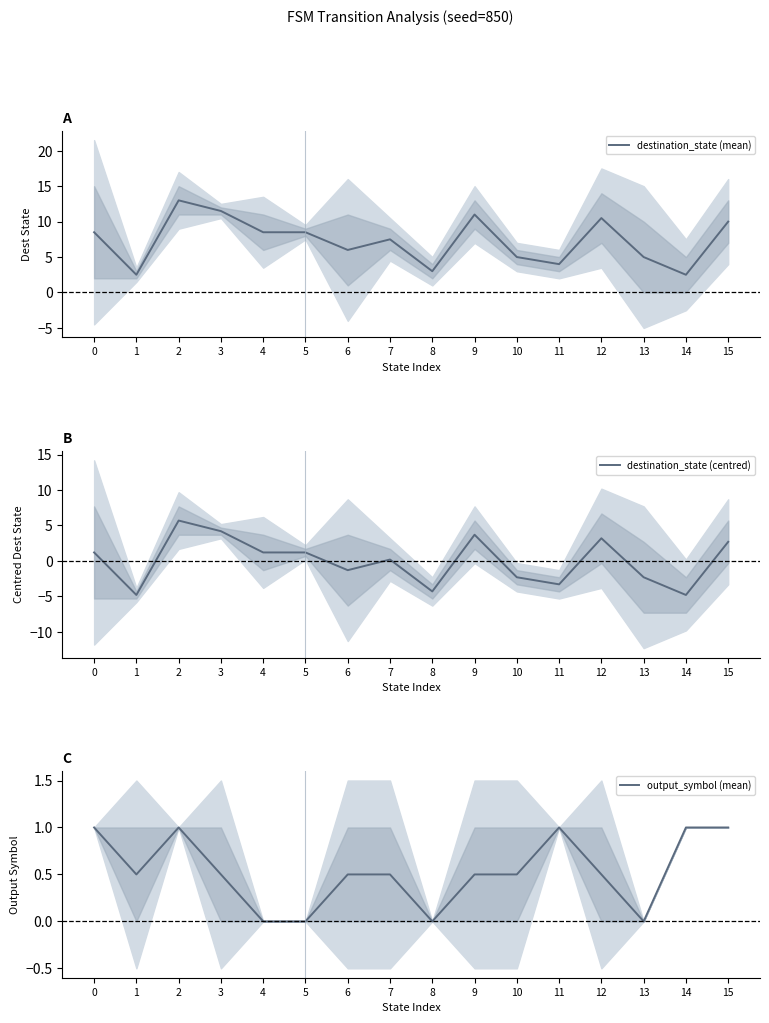

Which category has the highest value in the destination_state (mean) series?

2